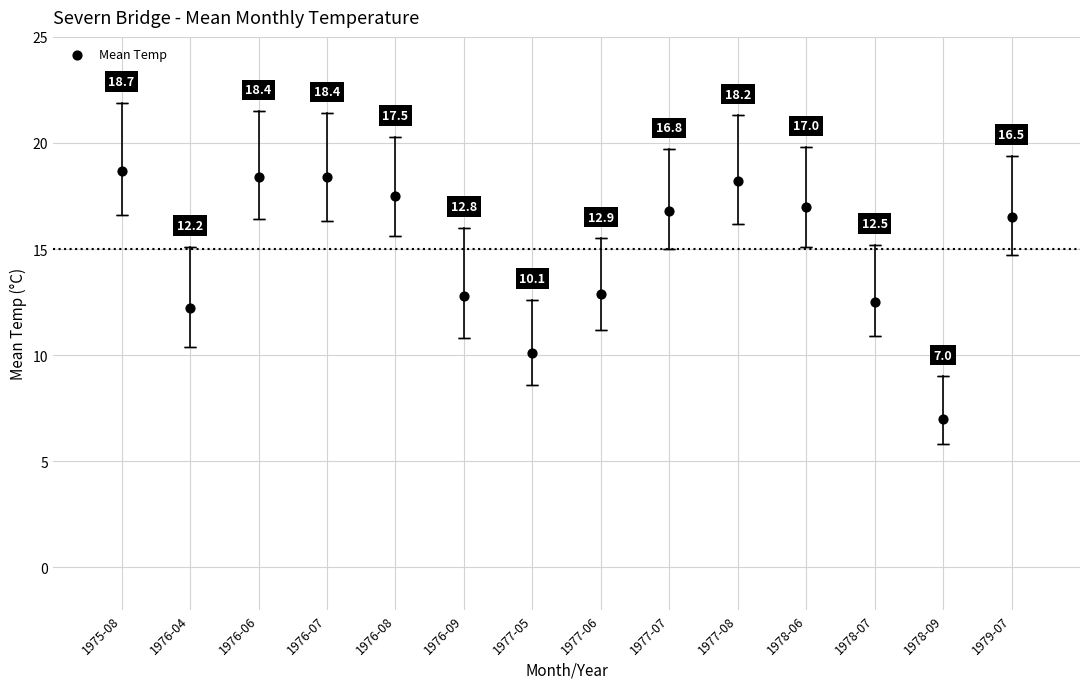

What is the range of X values (max minus min)?

13.0